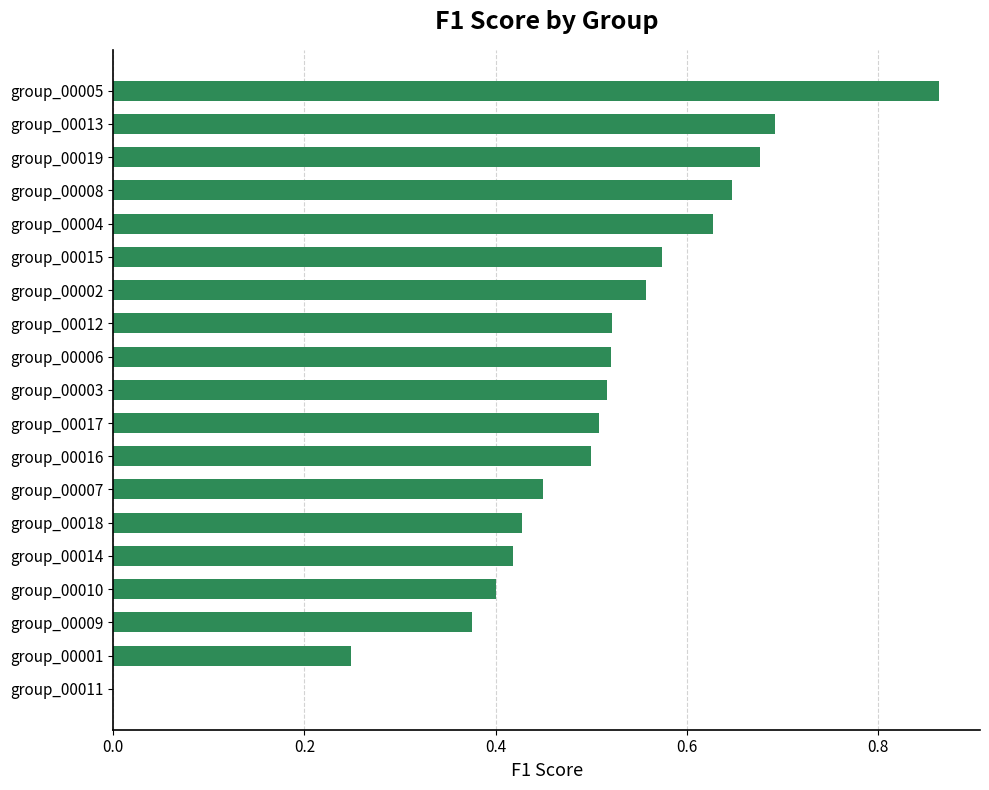

What is the sum of all values?

9.5